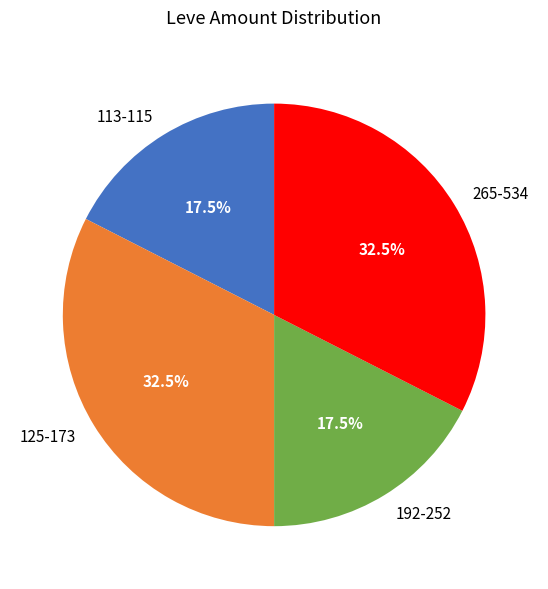

Does any single category account for the majority?

No